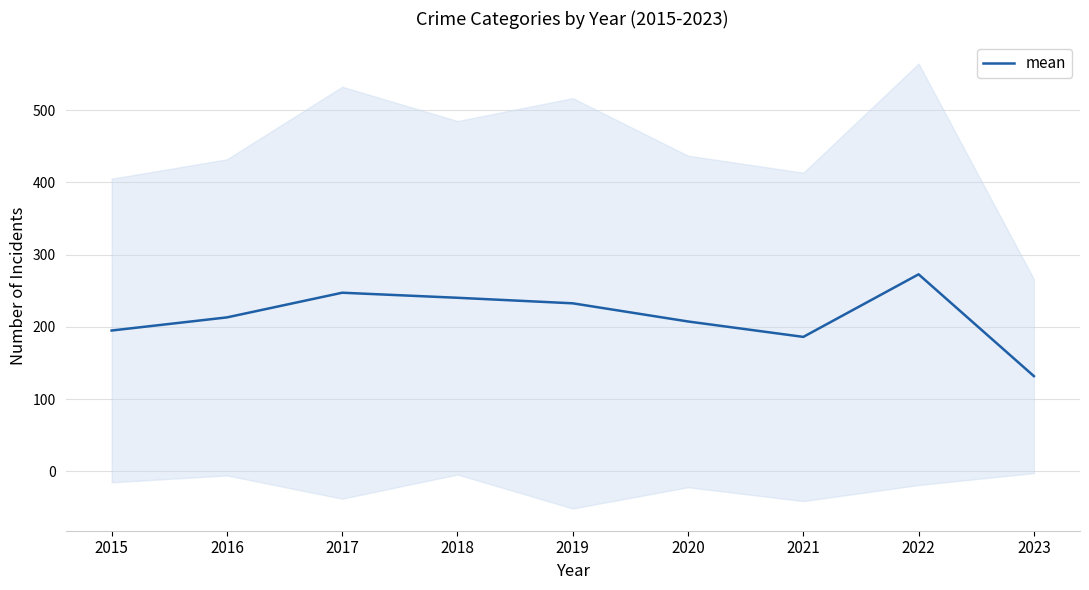

Rank the categories by value from highest to lowest.

2022, 2017, 2018, 2019, 2016, 2020, 2015, 2021, 2023